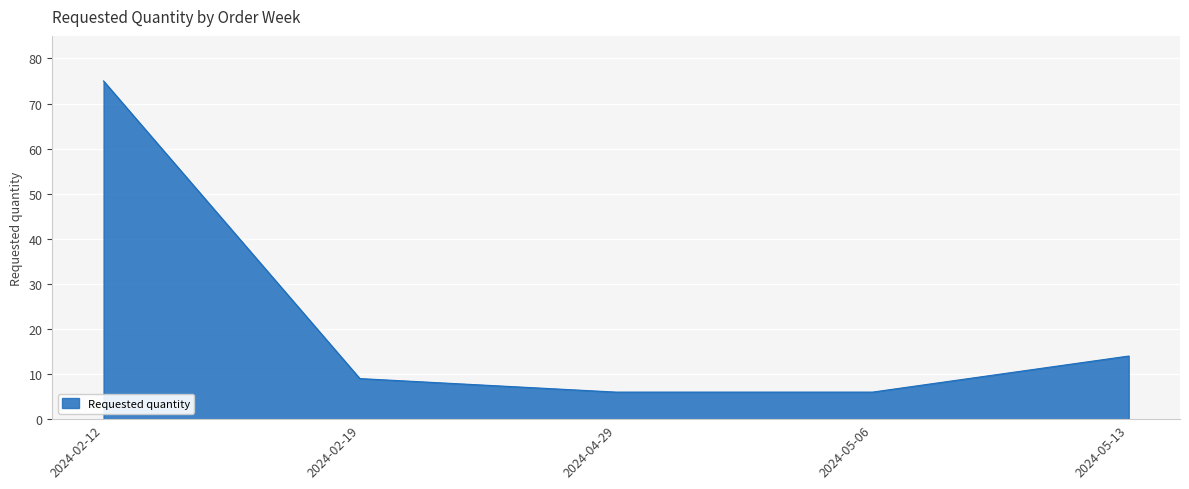

How many lines are shown in the chart?

1